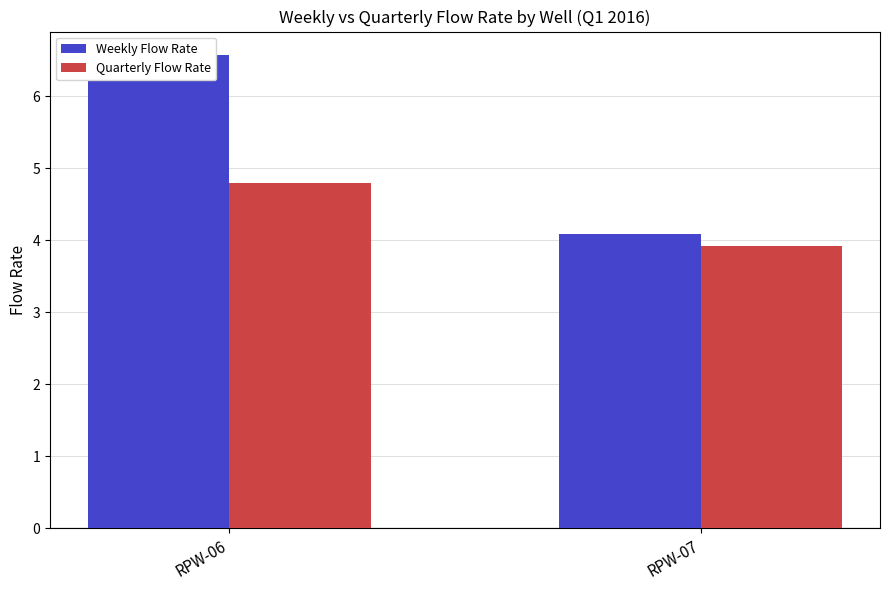

The Quarterly Flow Rate series shows 4.8 at RPW-06. True or false?

True